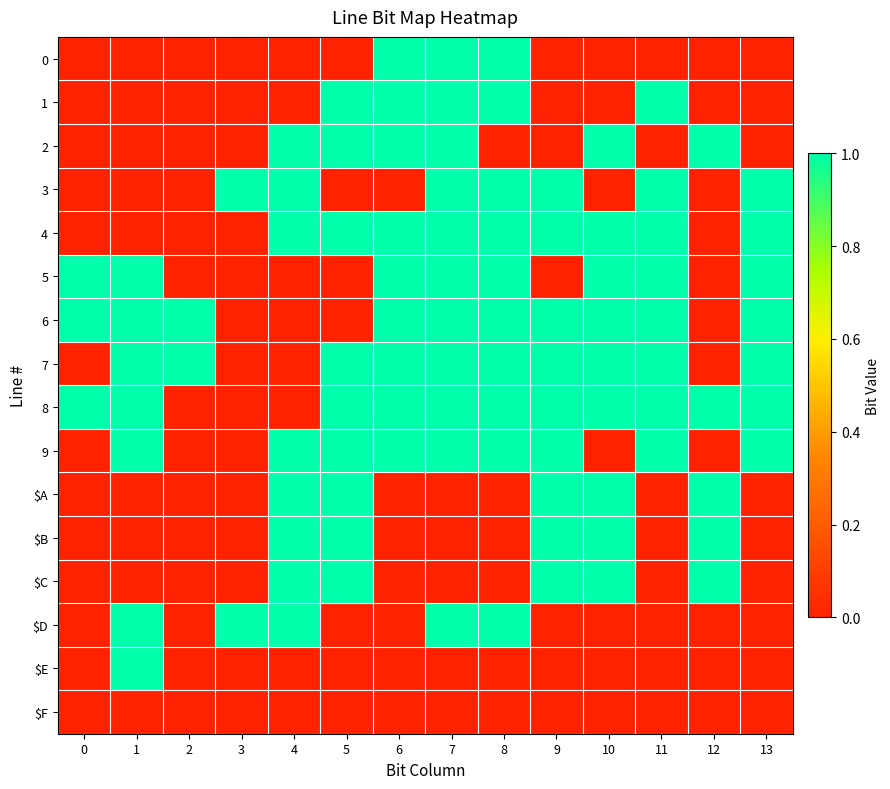

At how many categories does at least one series exceed 0?

14